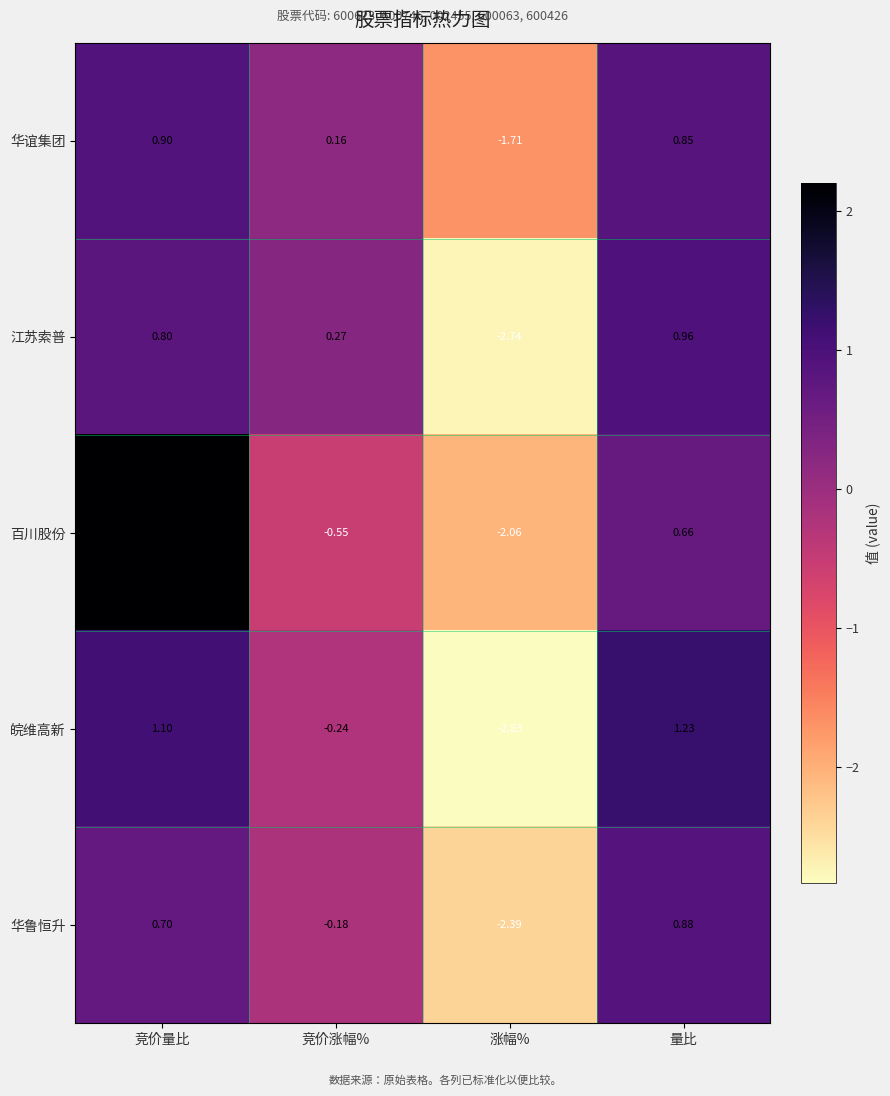

Rank the series by their maximum value, from lowest to highest.

华鲁恒升, 华谊集团, 江苏索普, 皖维高新, 百川股份